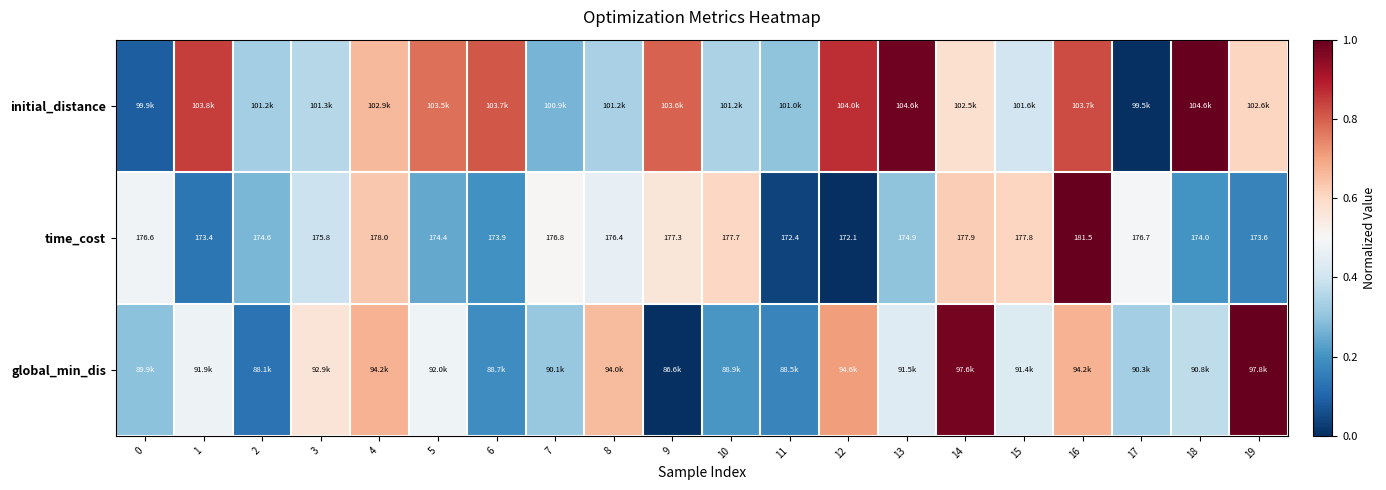

Which series has the widest spread of values?

global_min_dis